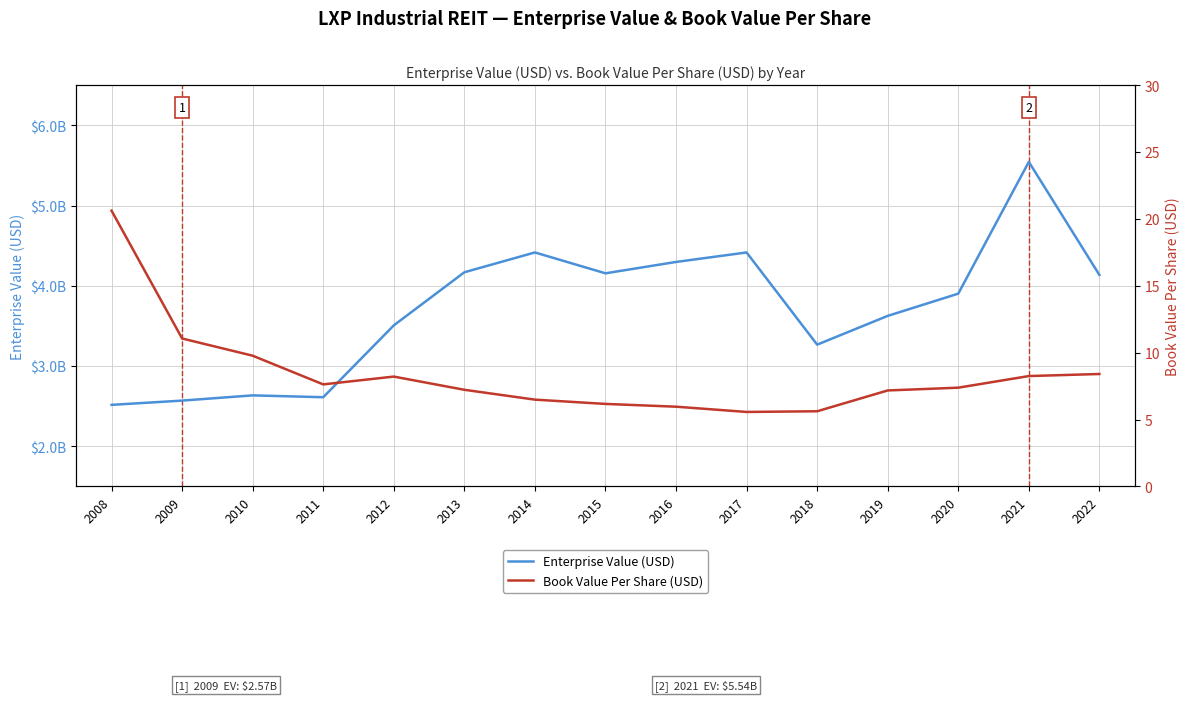

Reading left to right, what are all the values shown in this chart?

Enterprise Value (USD): 2008=2516418950.0	2009=2569433206.4	2010=2634558181.6	2011=2611569286.6	2012=3506877480.8	2013=4168575800.0	2014=4415647457.9	2015=4155590448.0	2016=4297198026.4	2017=4415473637.2	2018=3266763938.8	2019=3625115549.8	2020=3902102632.7	2021=5544386842.7	2022=4135560355.2
Book Value Per Share (USD): 2008=20.6	2009=11.1	2010=9.8	2011=7.6	2012=8.2	2013=7.2	2014=6.5	2015=6.2	2016=6.0	2017=5.6	2018=5.6	2019=7.2	2020=7.4	2021=8.3	2022=8.4